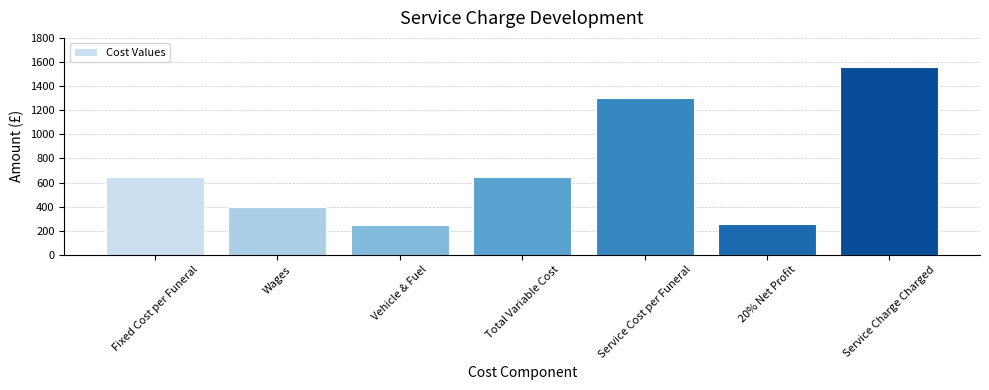

What is the difference between the second highest and minimum values?

1050